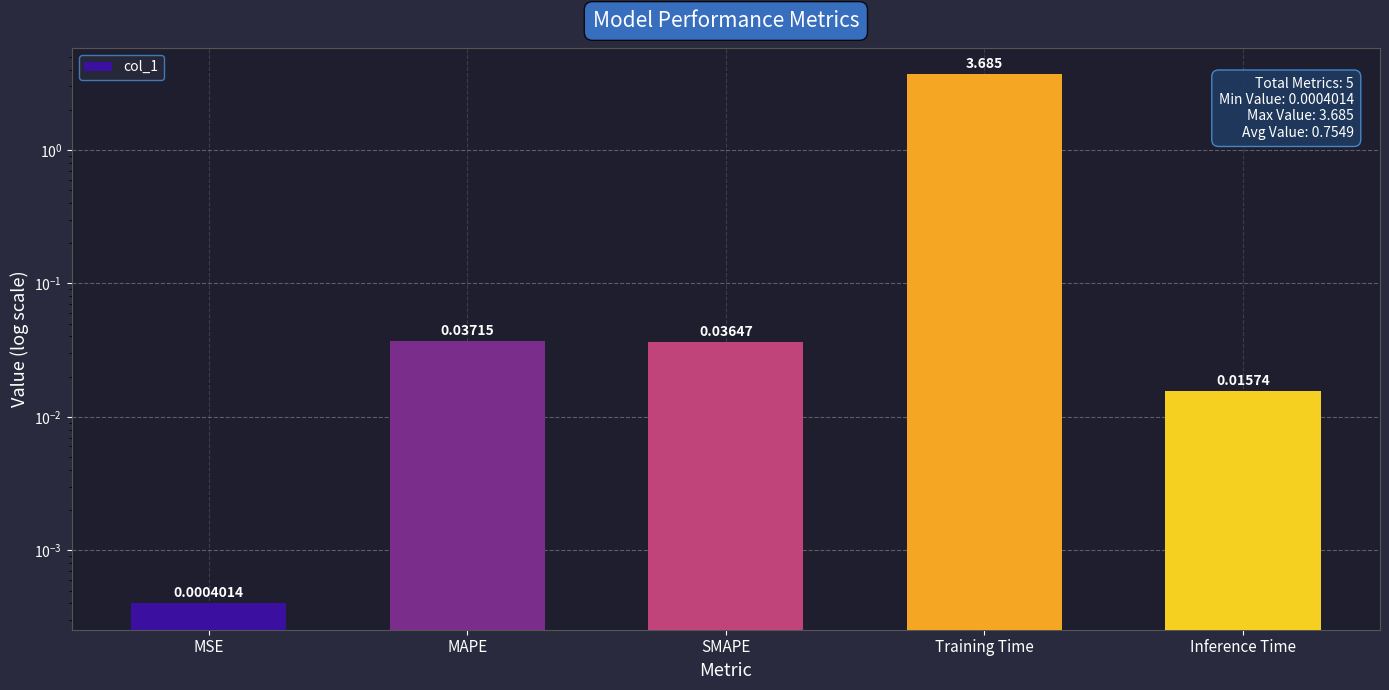

Which label corresponds to the largest value in the chart?

Training Time